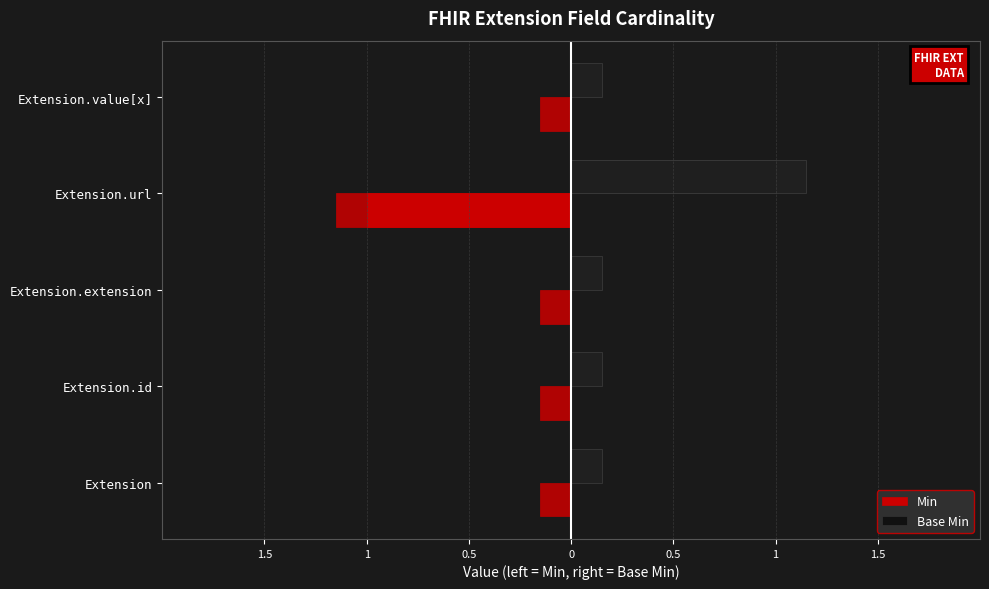

Between 1.5 and 0.5, which is larger?

1.5